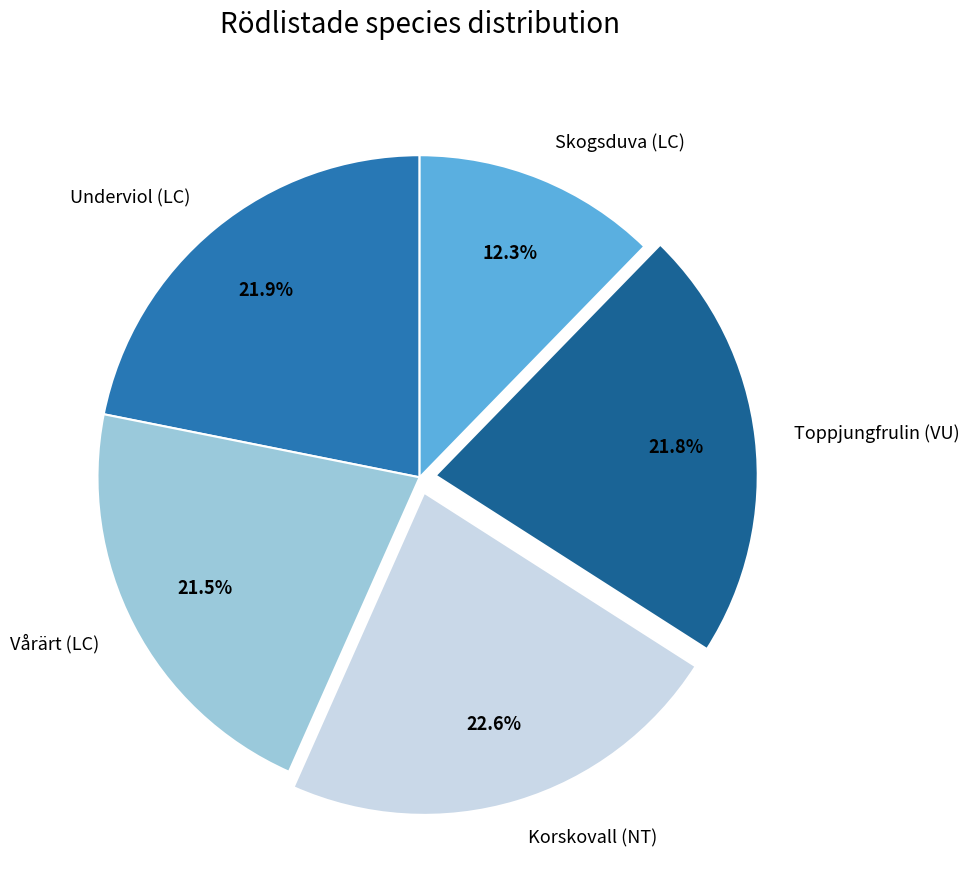

Combined, do Skogsduva (LC) and Korskovall (NT) account for over 50%?

No